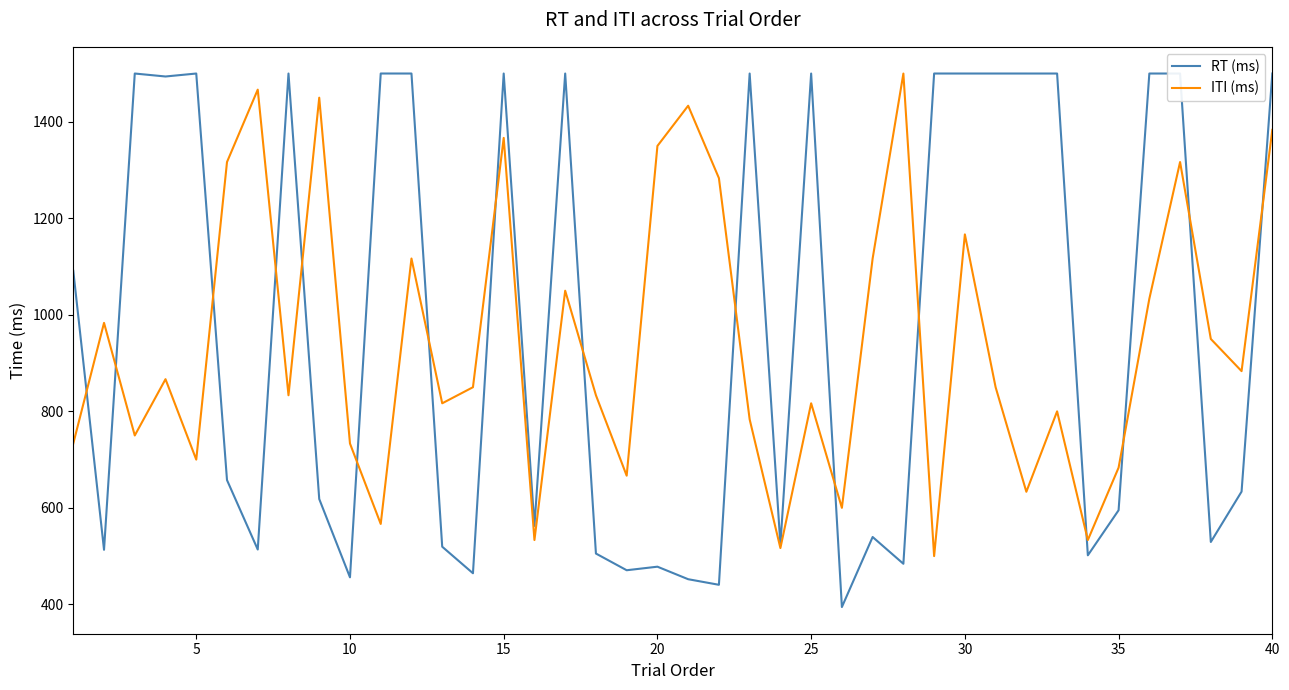

What is the smallest value displayed?

394.5